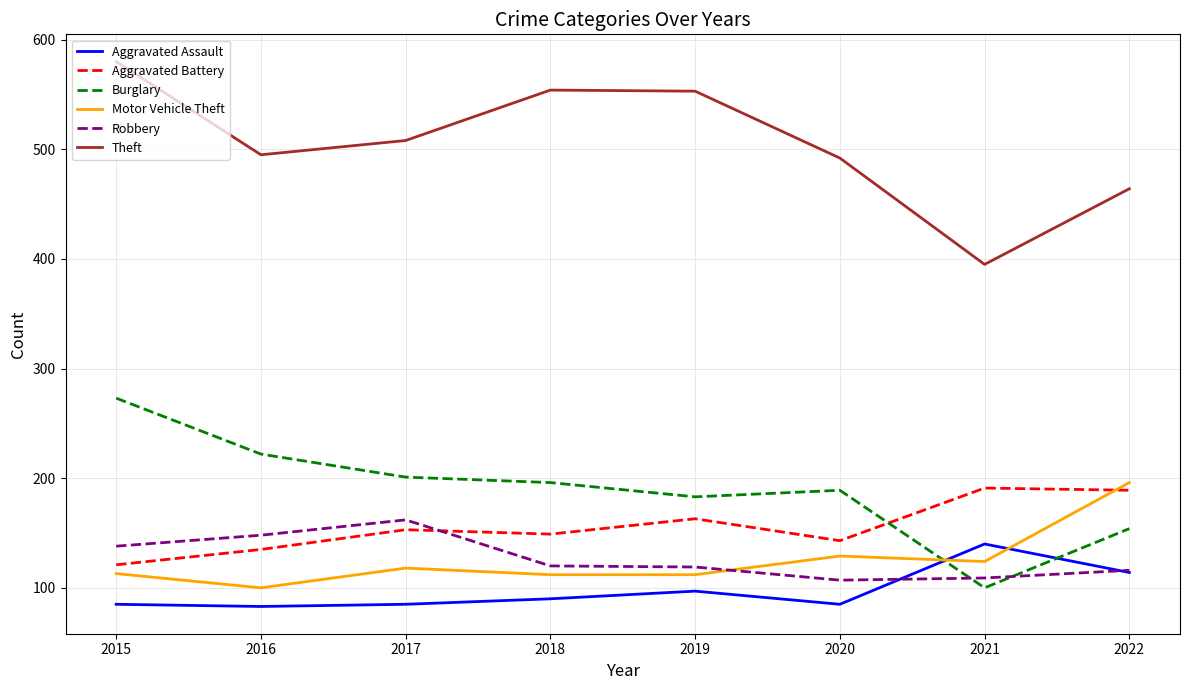

Is this an area chart (filled region under the line)?

No